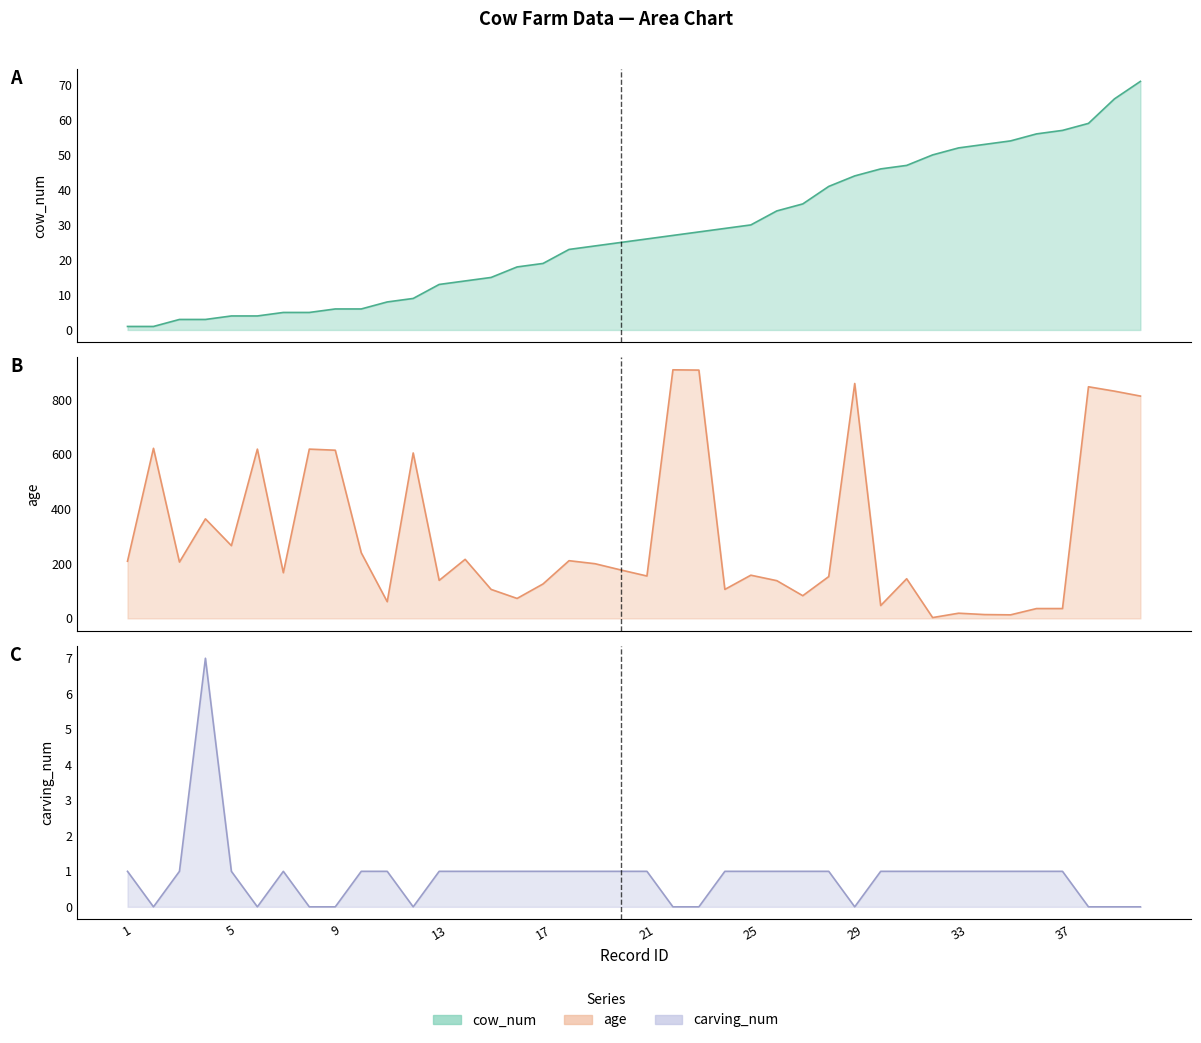

Which series has the largest total across all categories?

age